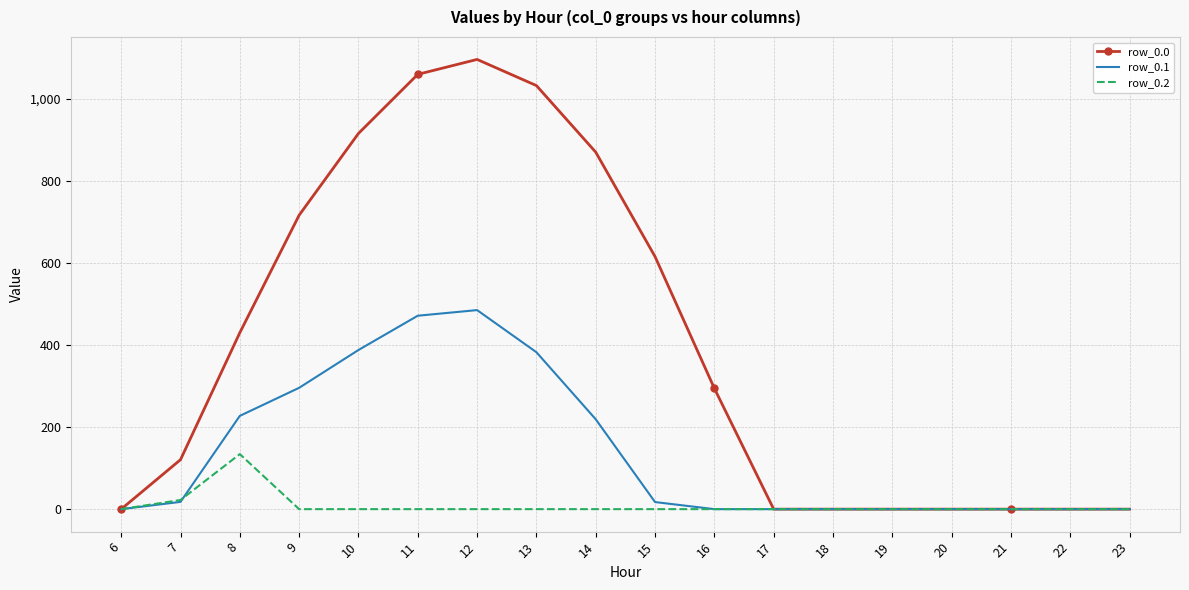

Which series has the largest total across all categories?

row_0.0